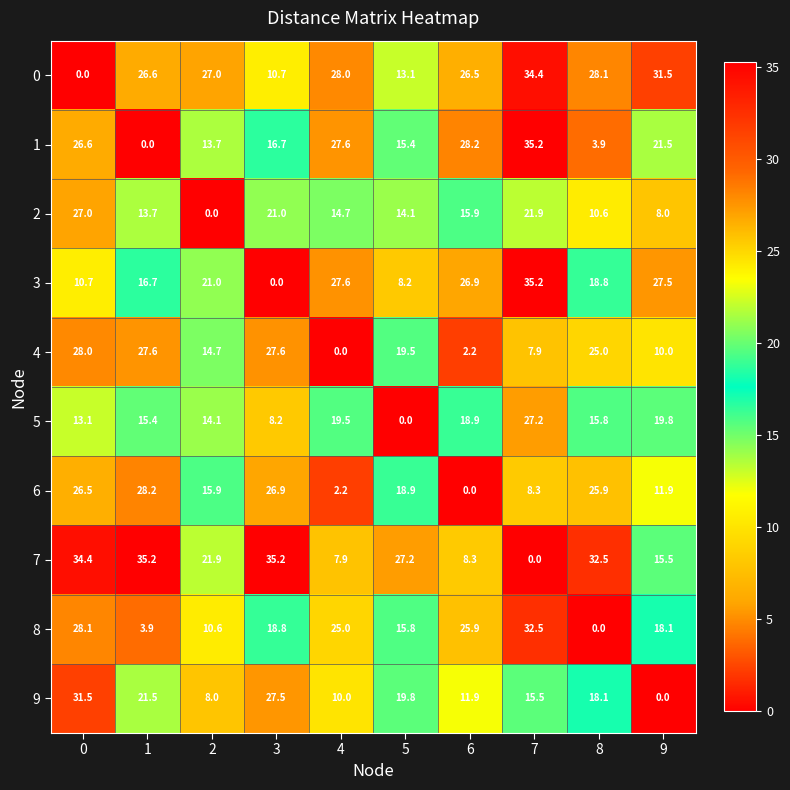

What is the total value across all series at 0?

225.9